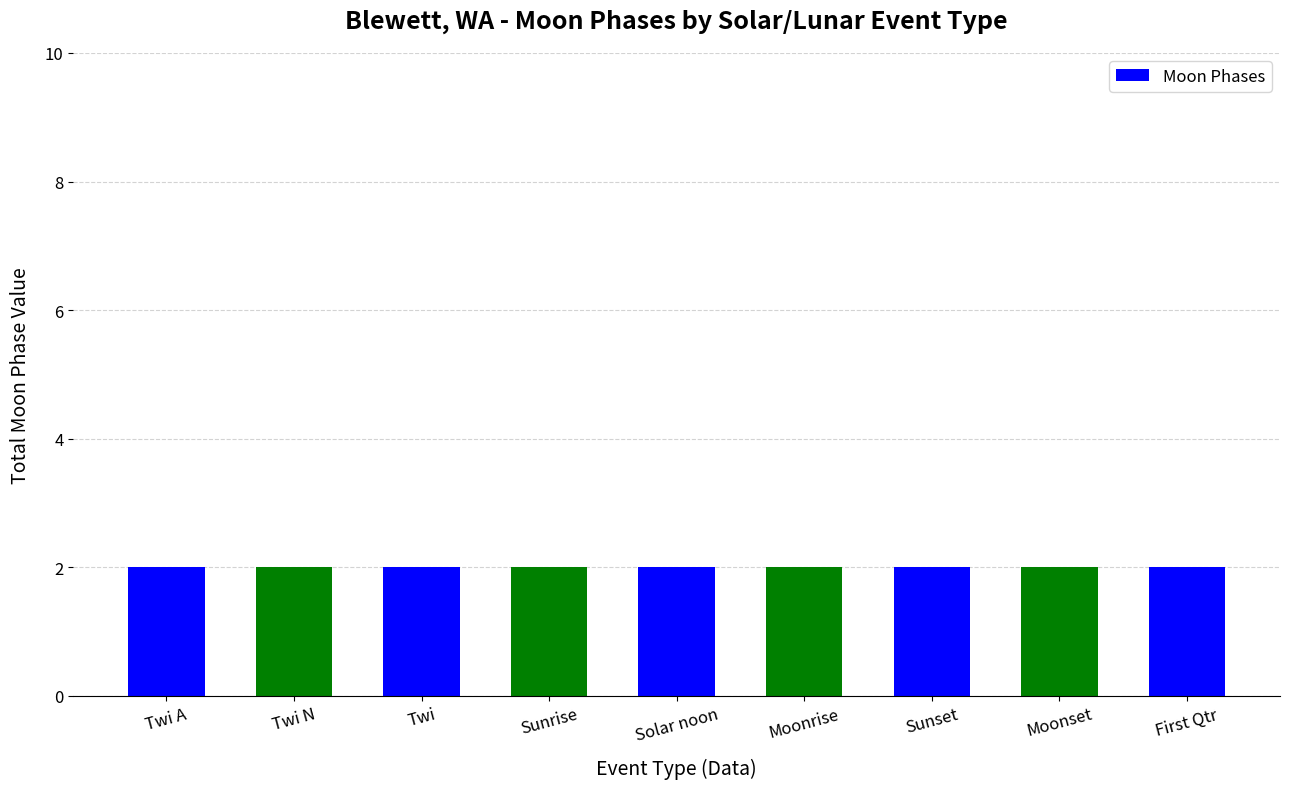

Does the chart contain stacked bars?

No